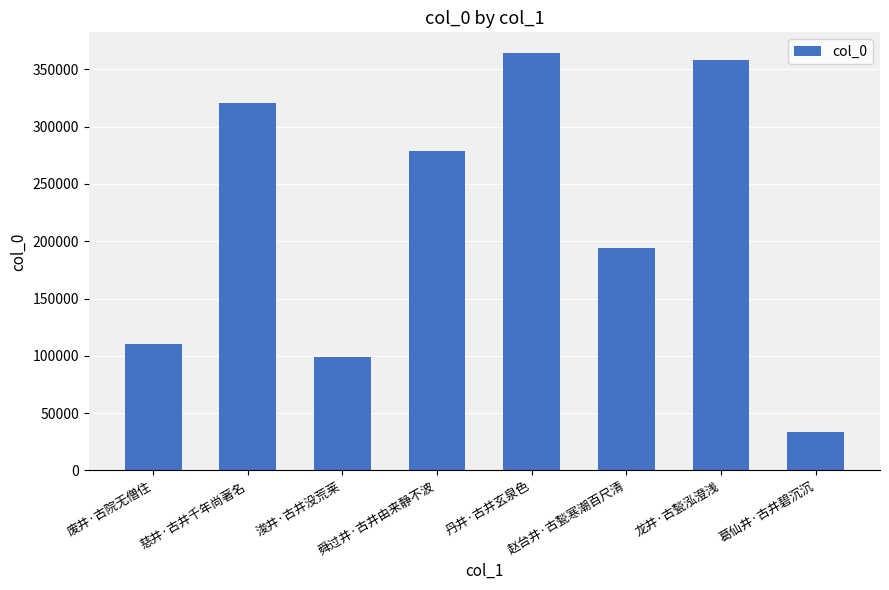

What is the value of the 6th bar from the left?

193947